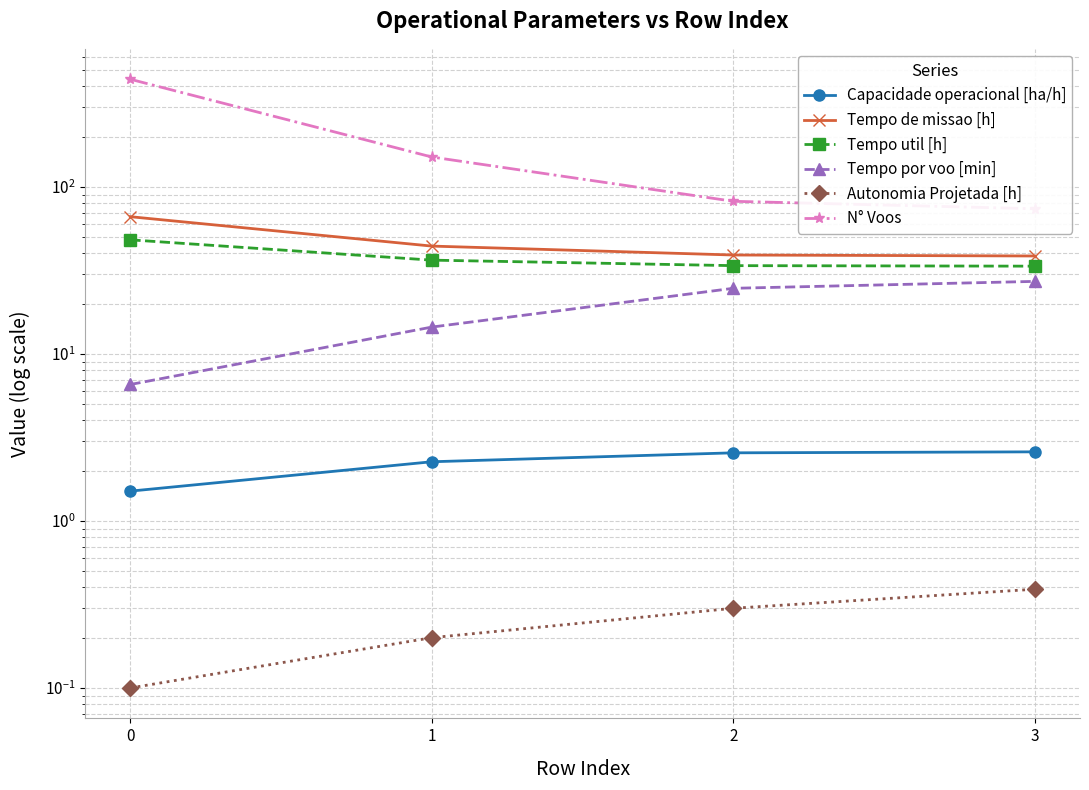

At 0, list the series in order from smallest to largest.

Autonomia Projetada [h], Capacidade operacional [ha/h], Tempo por voo [min], Tempo util [h], Tempo de missao [h], N° Voos